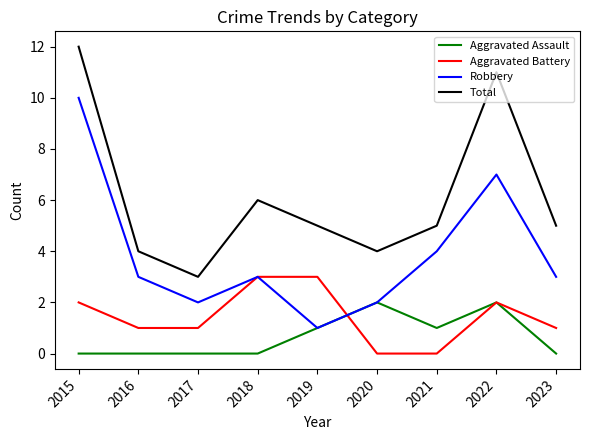

At which category is the sum across all series the highest?

2015